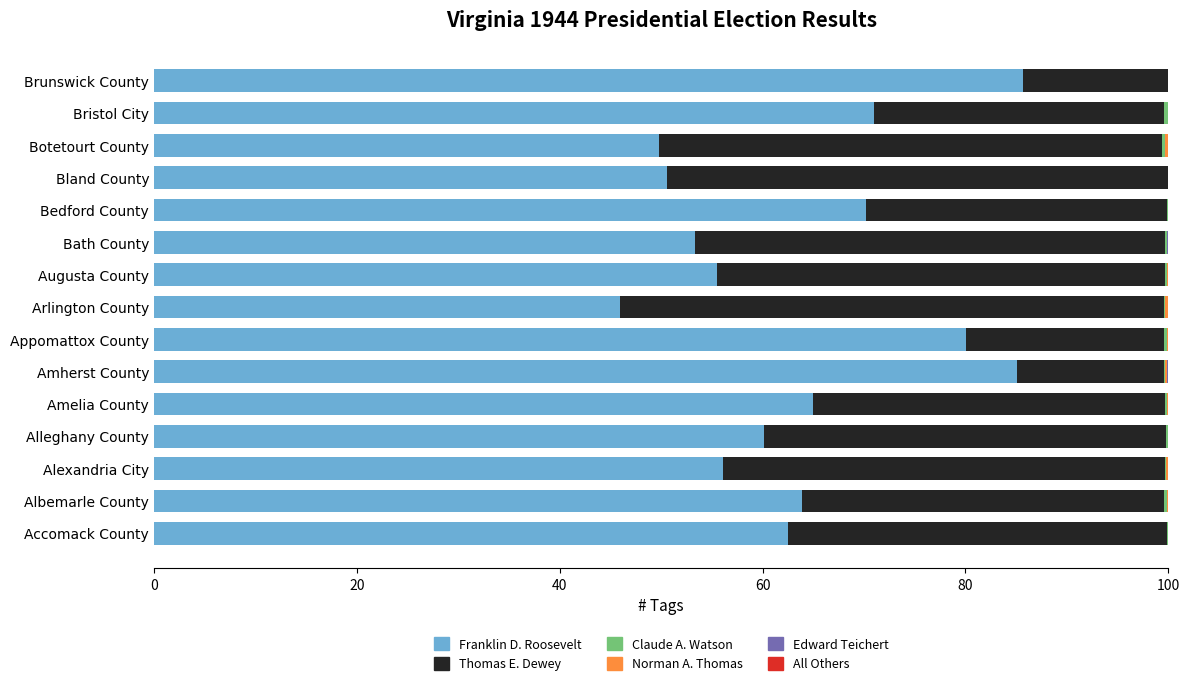

The value of Franklin D. Roosevelt at Brunswick County is 51.6. True or false?

False